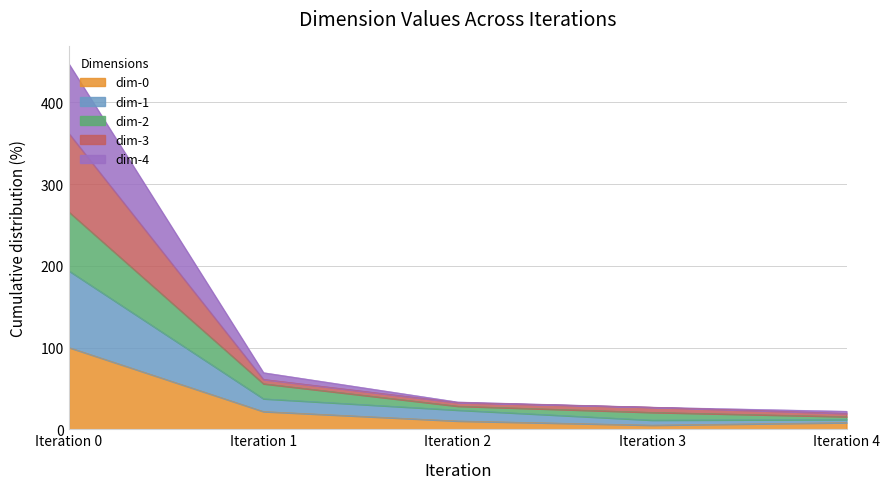

How many series are shown in this chart?

5